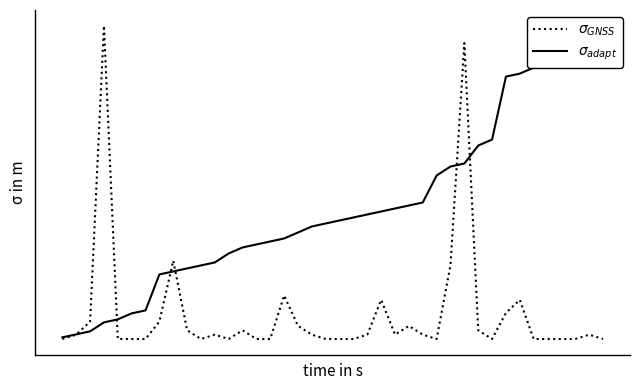

Reading right to left, transcribe all the data shown in this chart.

$\sigma_{adapt}$: 1.0	1.0	0.9	0.9	0.9	0.9	0.8	0.8	0.6	0.6	0.6	0.6	0.5	0.4	0.4	0.4	0.4	0.4	0.4	0.4	0.4	0.4	0.3	0.3	0.3	0.3	0.3	0.3	0.3	0.2	0.2	0.2	0.2	0.1	0.1	0.1	0.1	0.0	0.0	0.0
$\sigma_{GNSS}$: 0.0	0.0	0.0	0.0	0.0	0.0	0.1	0.1	0.0	0.0	0.9	0.2	0.0	0.0	0.1	0.0	0.1	0.0	0.0	0.0	0.0	0.0	0.1	0.2	0.0	0.0	0.0	0.0	0.0	0.0	0.0	0.3	0.1	0.0	0.0	0.0	1.0	0.1	0.0	0.0